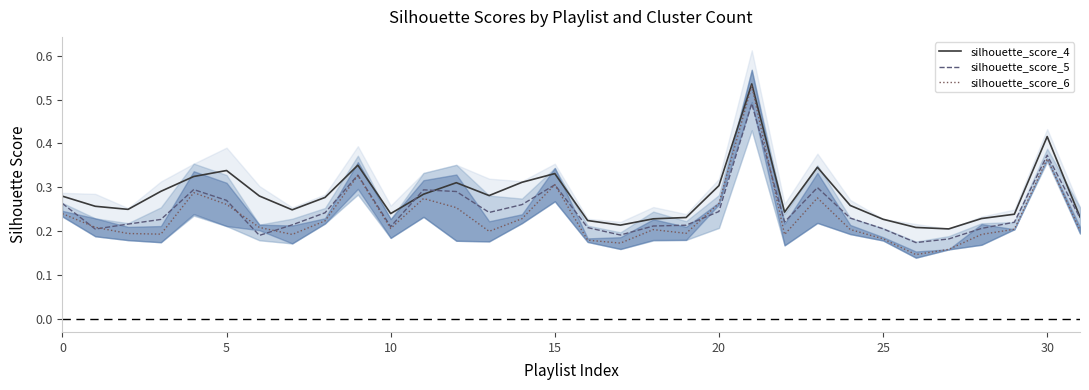

The silhouette_score_6 series shows 0.2 at 16. True or false?

True